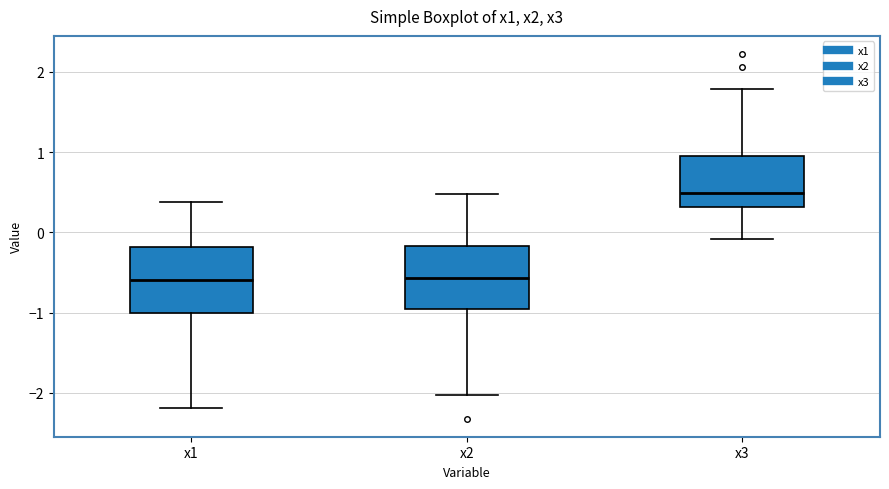

Reading left to right, transcribe this box plot: for each box, give where its median line is, the range the box spans, and where its two whiskers end, as read against the y-axis. The values are not printed on the chart, so give them approximately, as read against the axis.

x1: median -0.6, box -1.0 to -0.2, whiskers -2.2 to 0.4
x2: median -0.6, box -1.0 to -0.2, whiskers -2.0 to 0.5
x3: median 0.5, box 0.3 to 1.0, whiskers -0.1 to 1.8